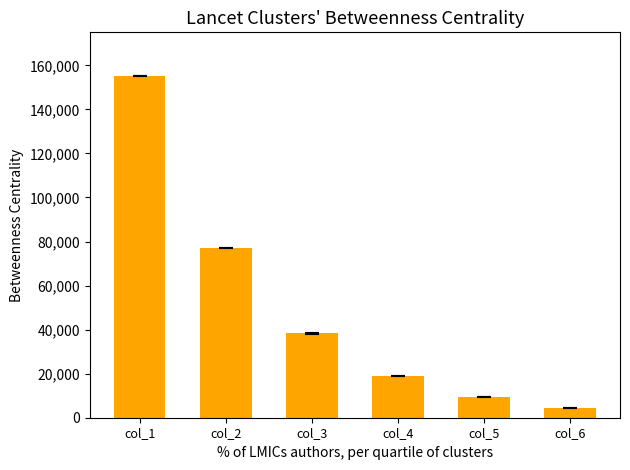

What is the value of the 3rd bar from the left?

38252.5